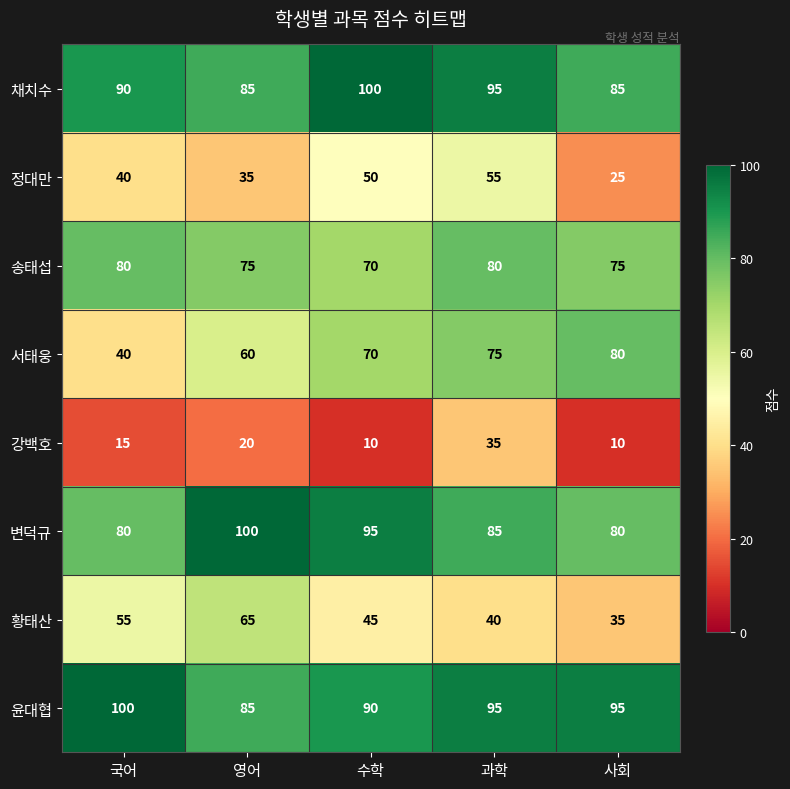

What is the sum of all 황태산 values?

240